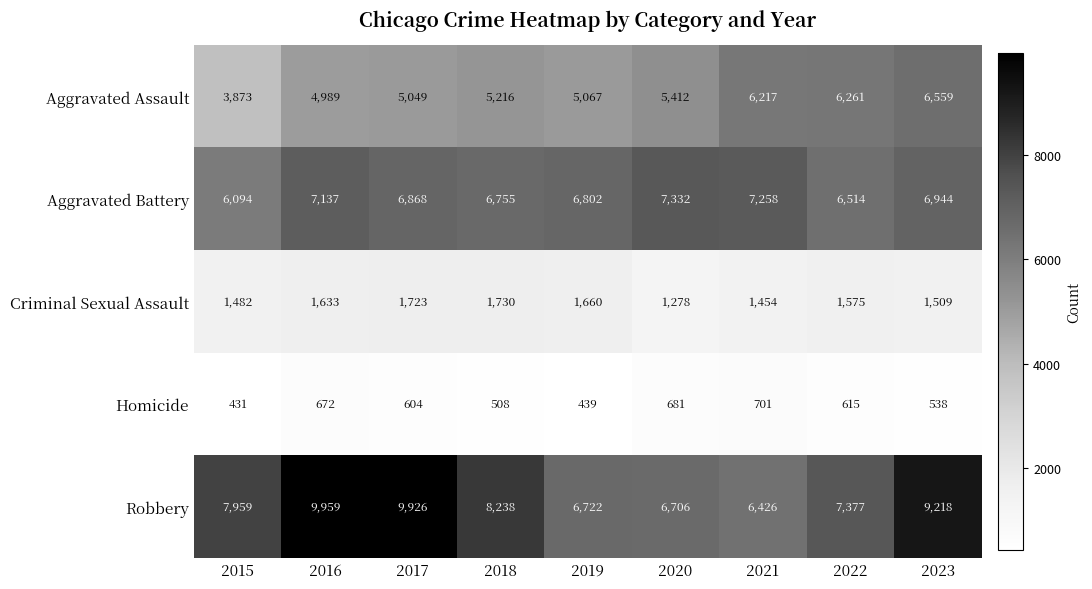

Where is Aggravated Assault nearest to the value 5216?

2018